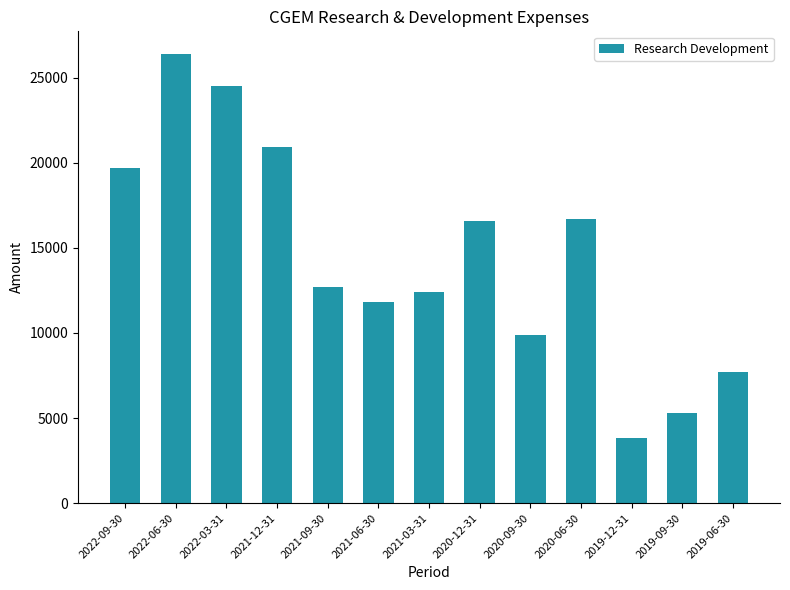

How many distinct data groups are displayed?

1